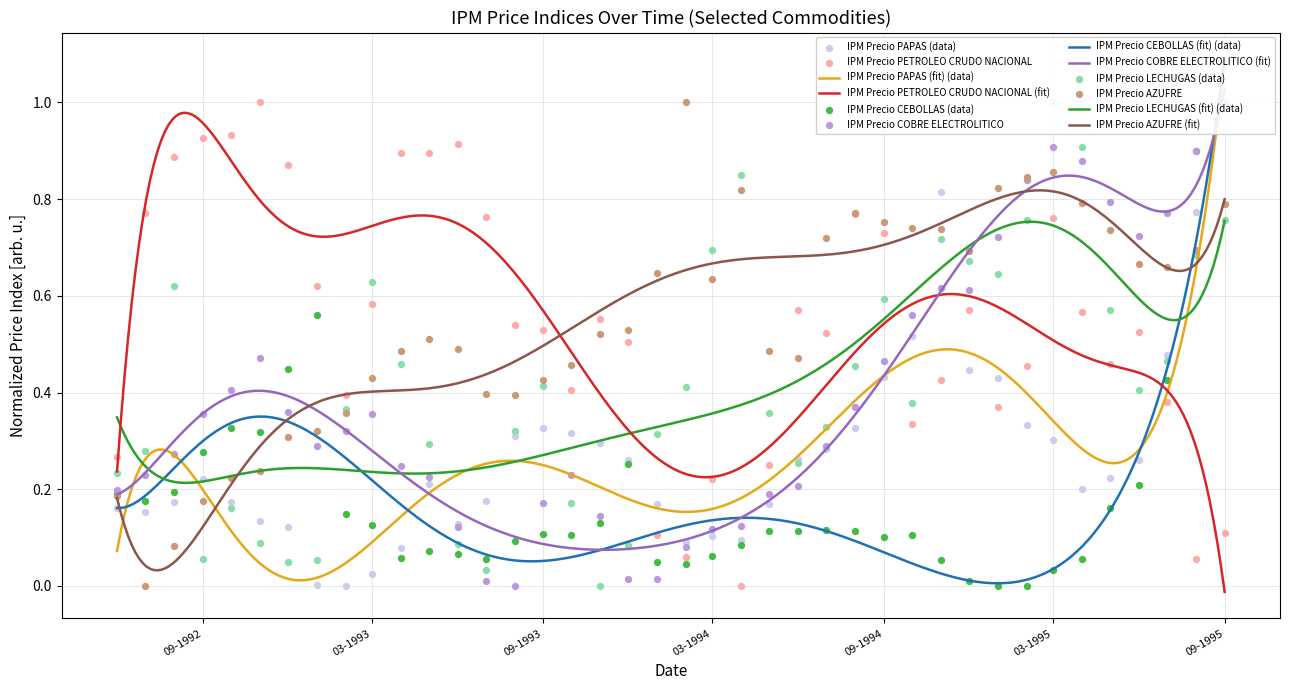

Which series reaches the minimum Y coordinate?

IPM Precio PAPAS